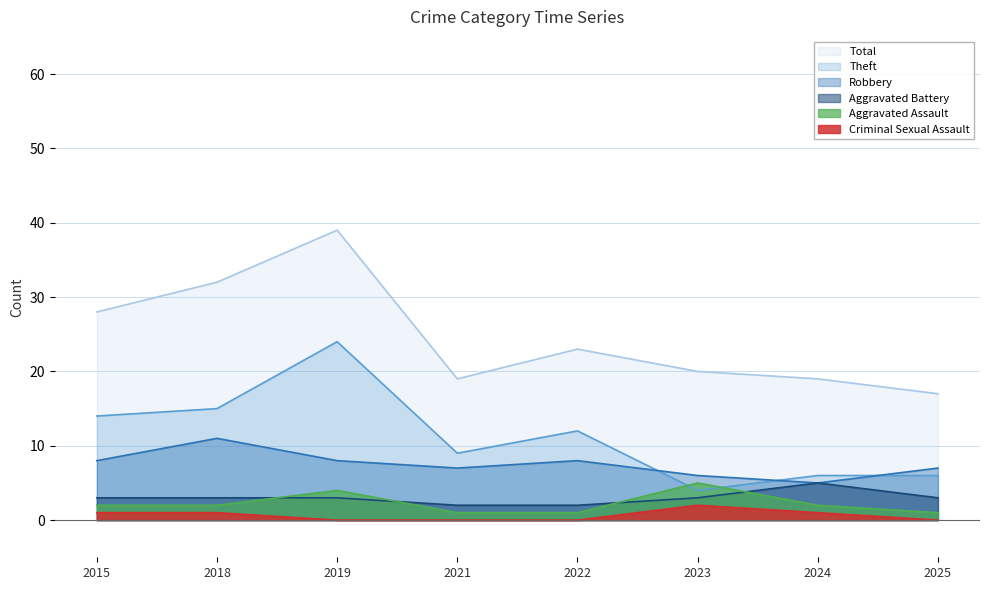

What is the value of the Theft point at the 5th from the left?

12